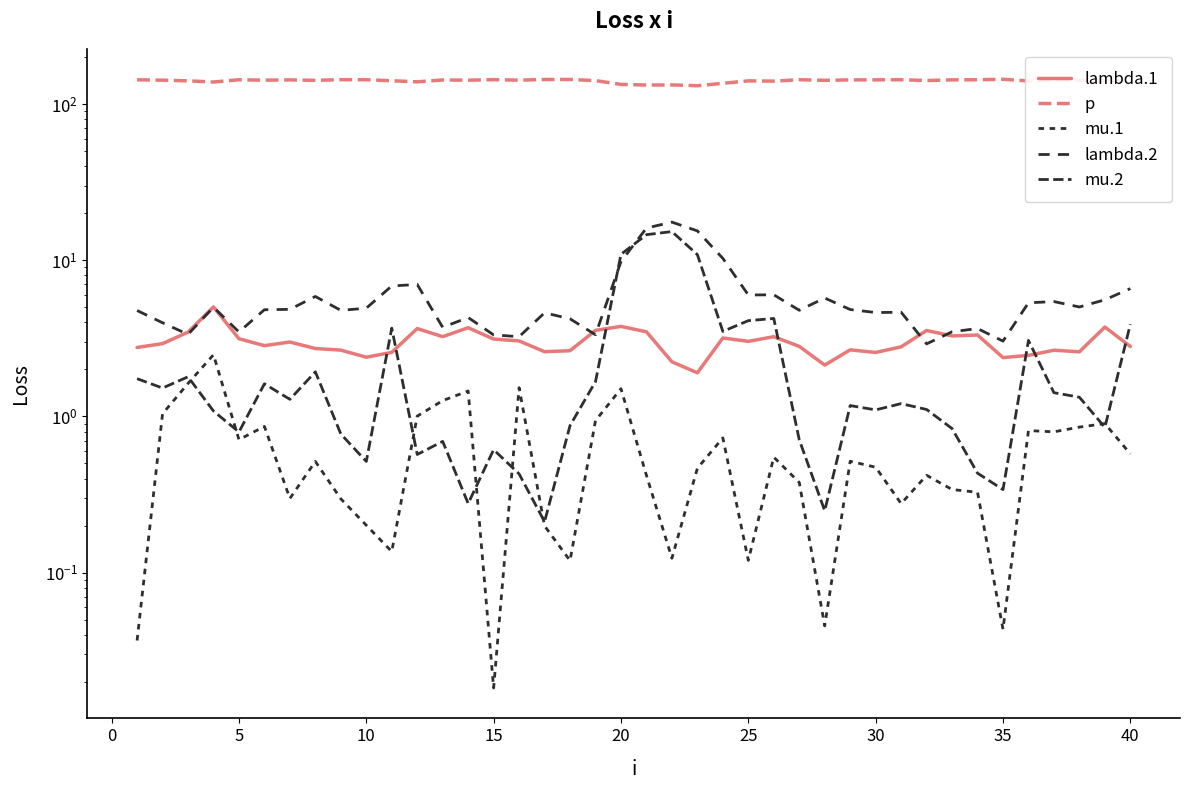

At how many categories does at least one series exceed 81?

40